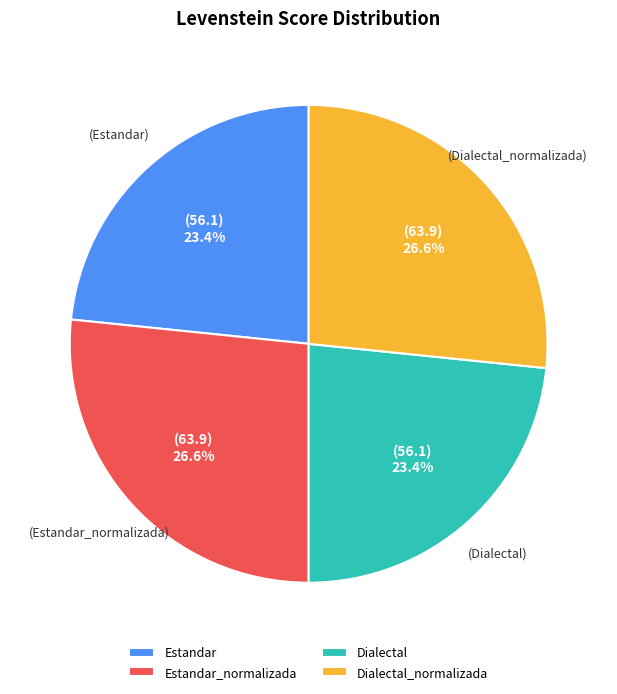

What percentage is NOT represented by Estandar?

76.6%